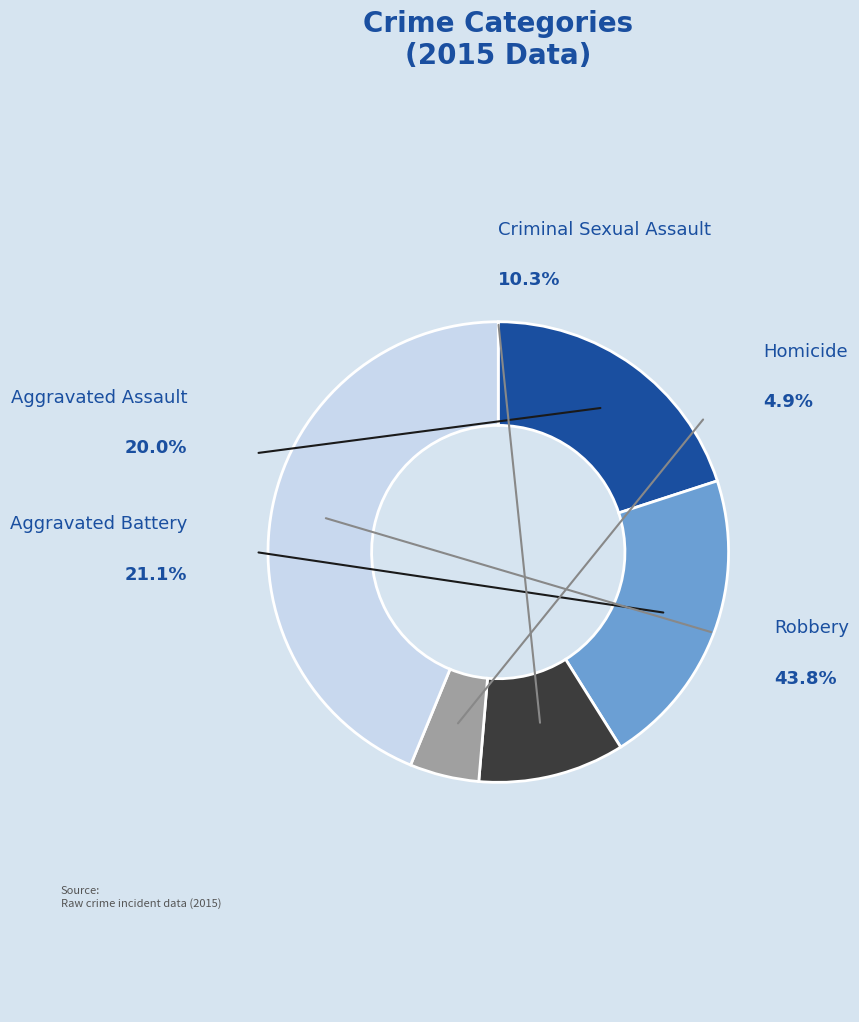

Combined, do Aggravated Battery and Aggravated Assault account for over 50%?

No